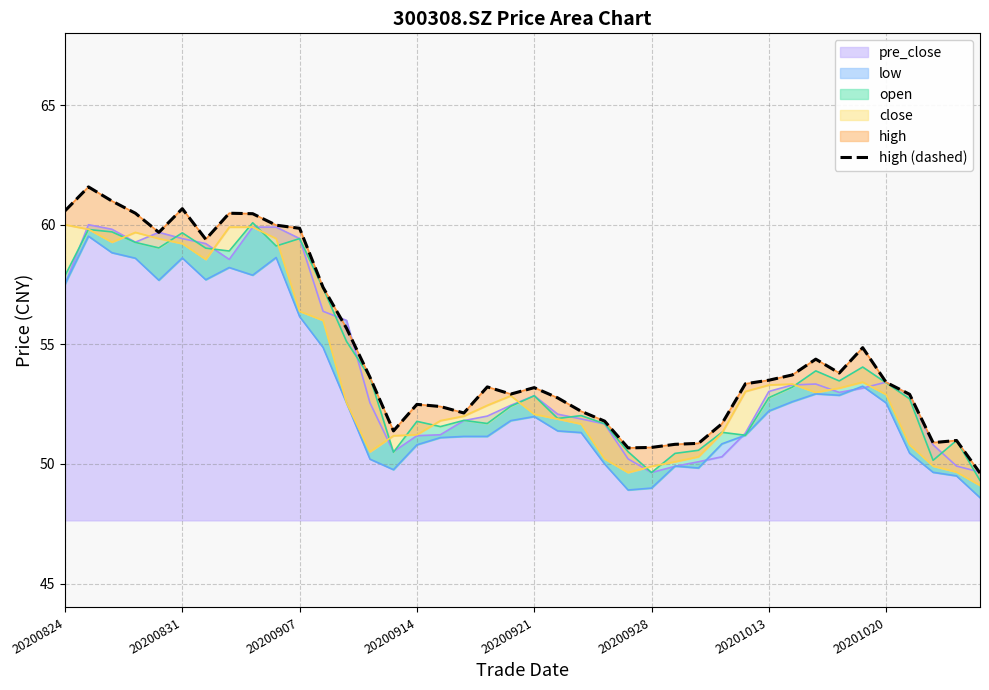

What is the change in value from 14 to 34?

+3.5